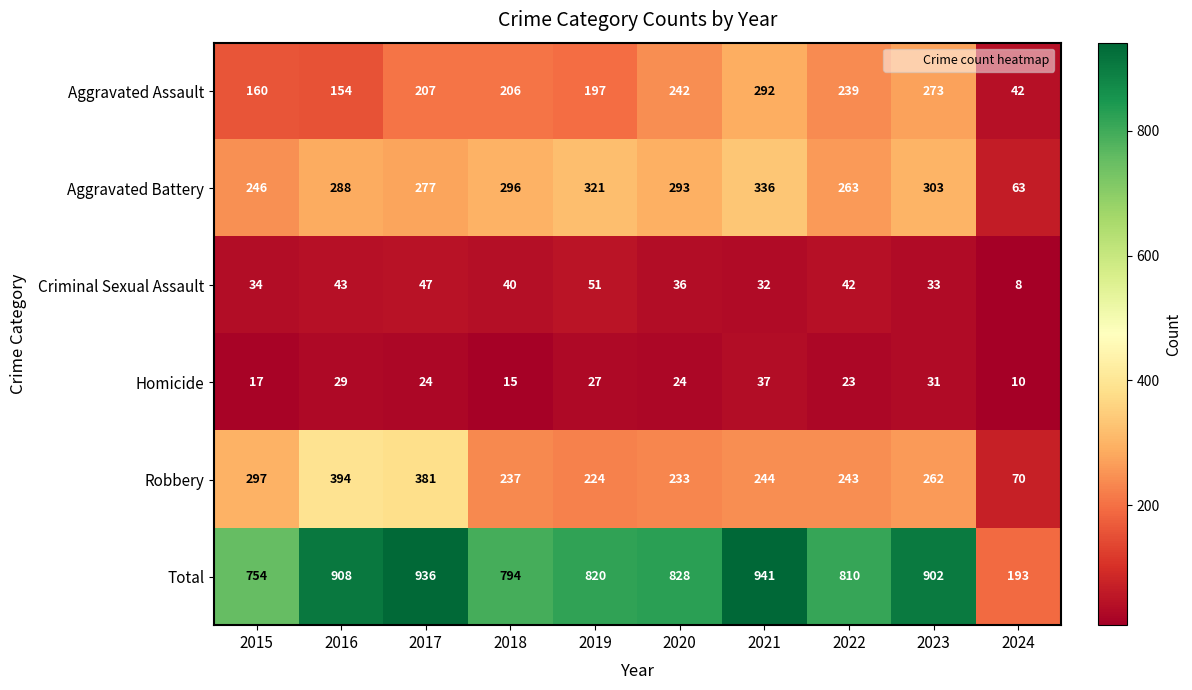

The value of Aggravated Battery at 2017 is 460. True or false?

False